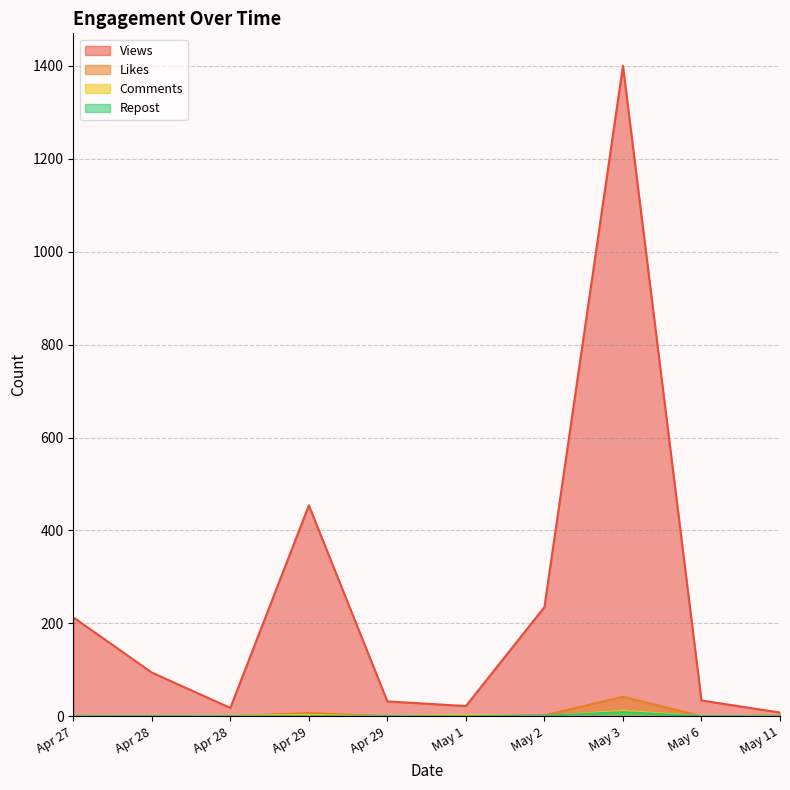

Is it true that Comments equals -8 at May 2?

False